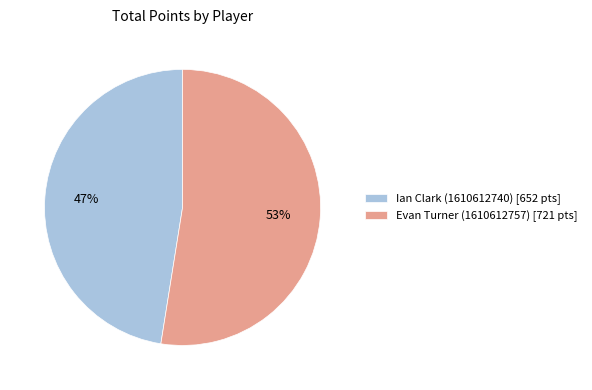

To the nearest percent, what is the combined percentage of Evan Turner (1610612757) and Ian Clark (1610612740)?

100%